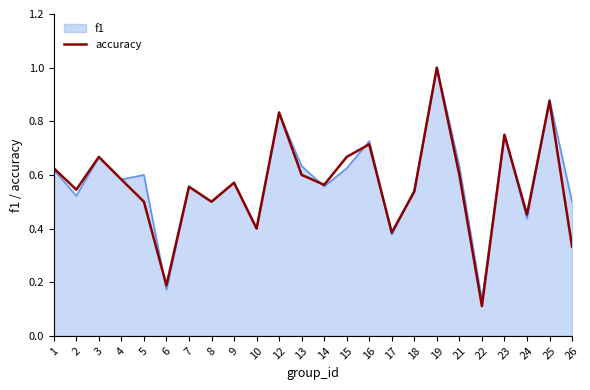

What is the maximum value for f1?

1.0